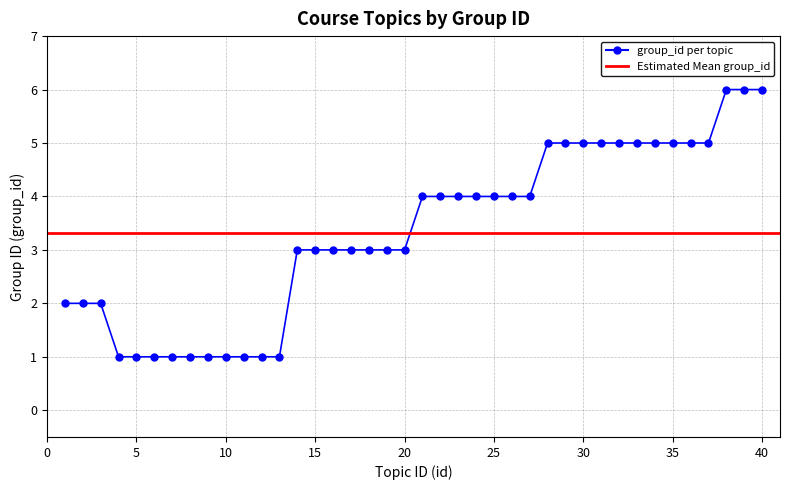

Is it true that the value at 11 is 1?

True